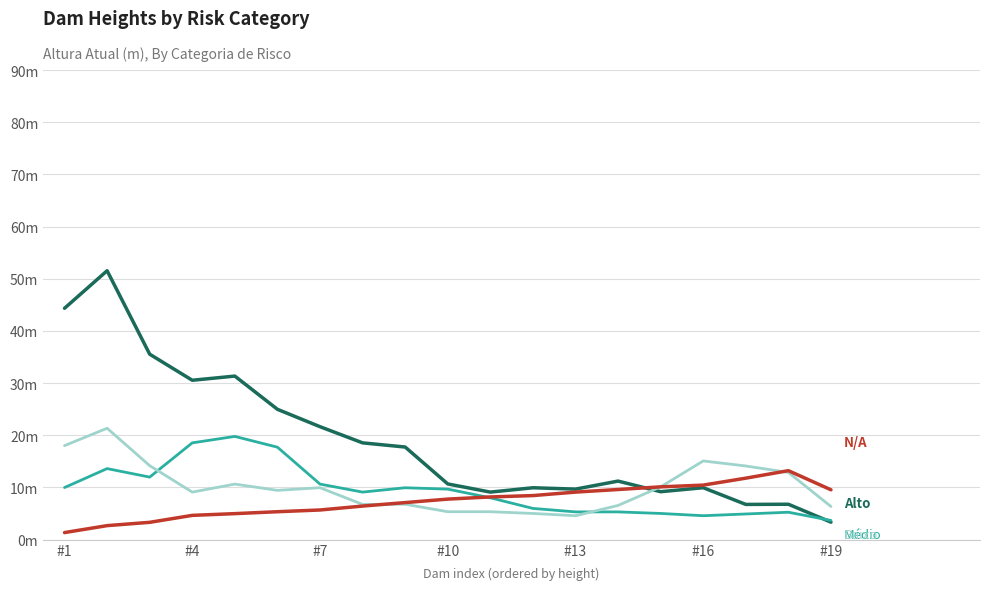

Is this an area chart (filled region under the line)?

No